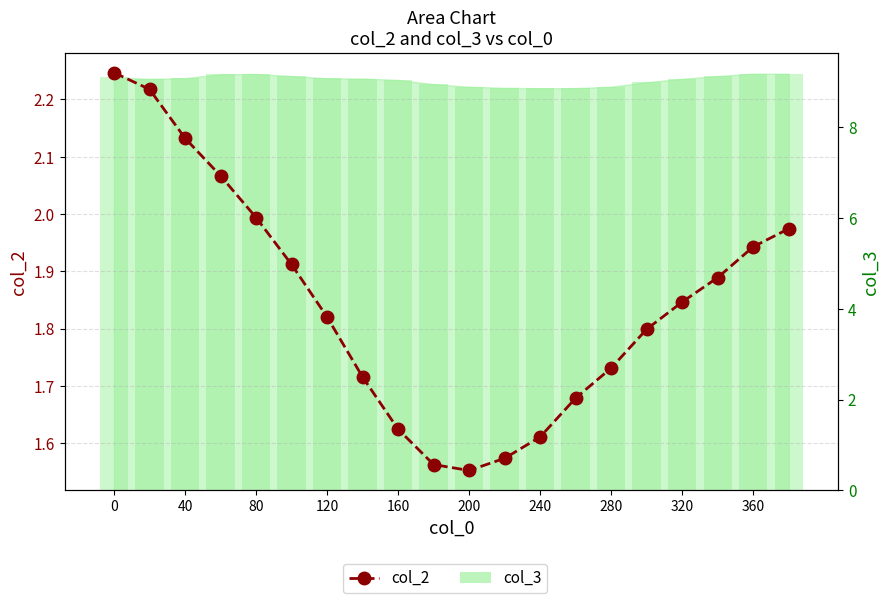

List the series in order of their overall mean, highest first.

col_3 (bar), col_2